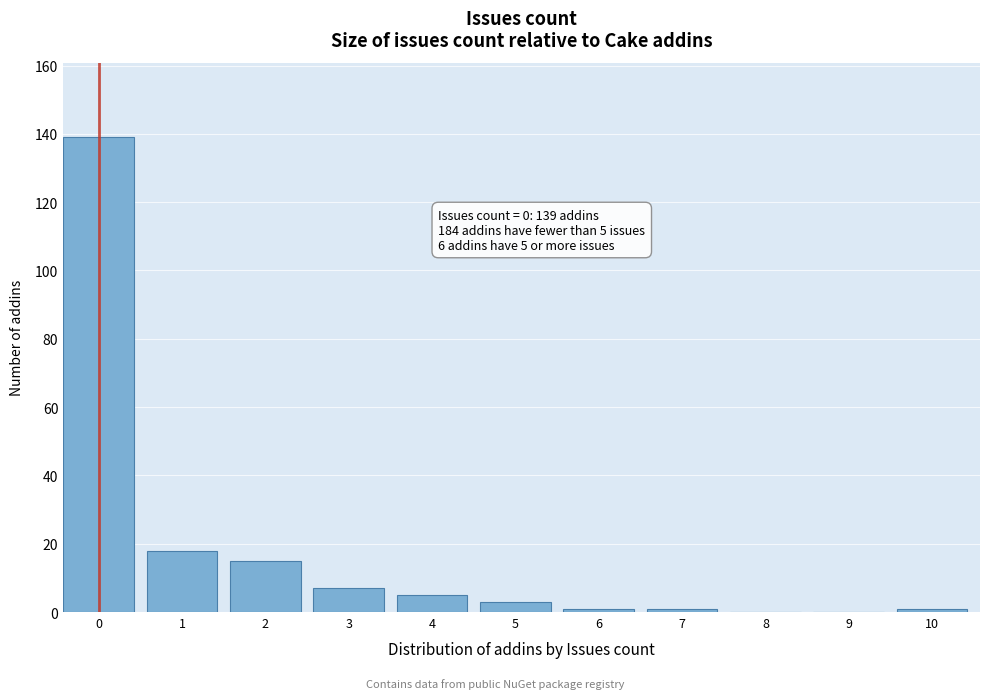

Reading left to right, list all the values displayed in this chart.

0=139	1=18	2=15	3=7	4=5	5=3	6=1	7=1	8=0	9=0	10=1